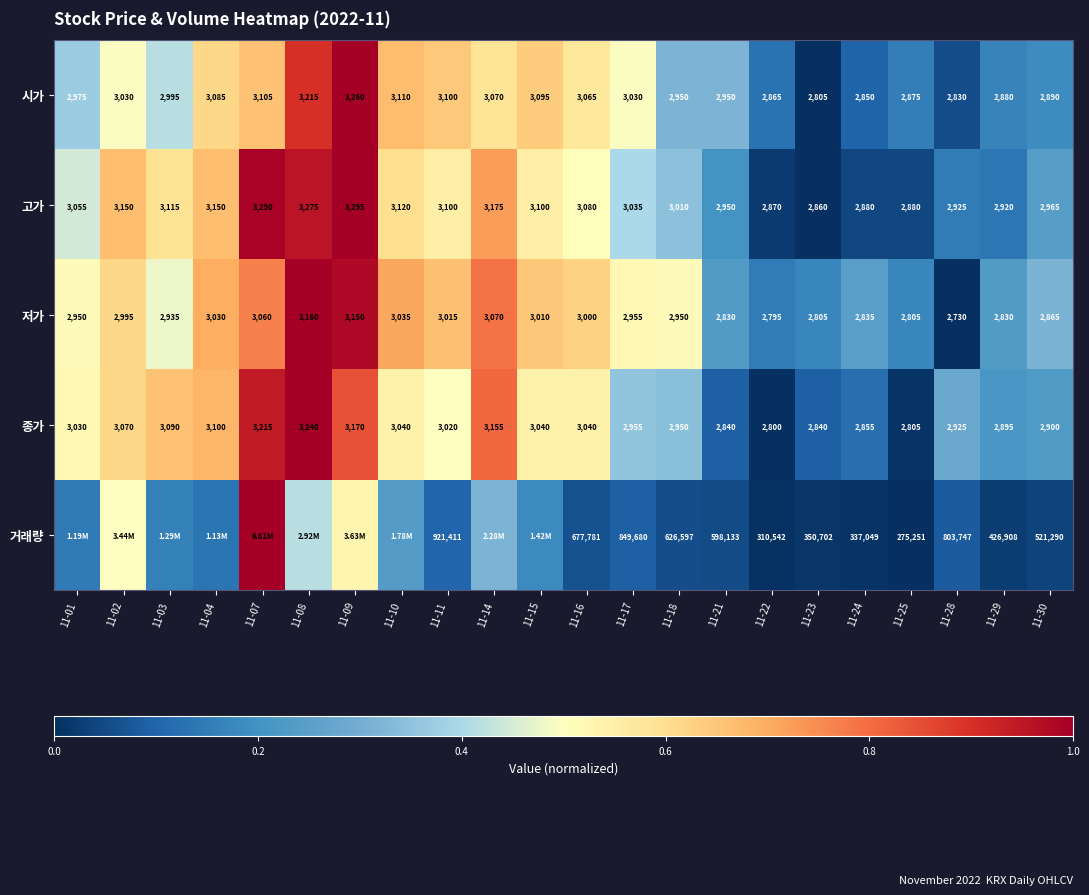

How many values in the 저가 series are below 2955?

11